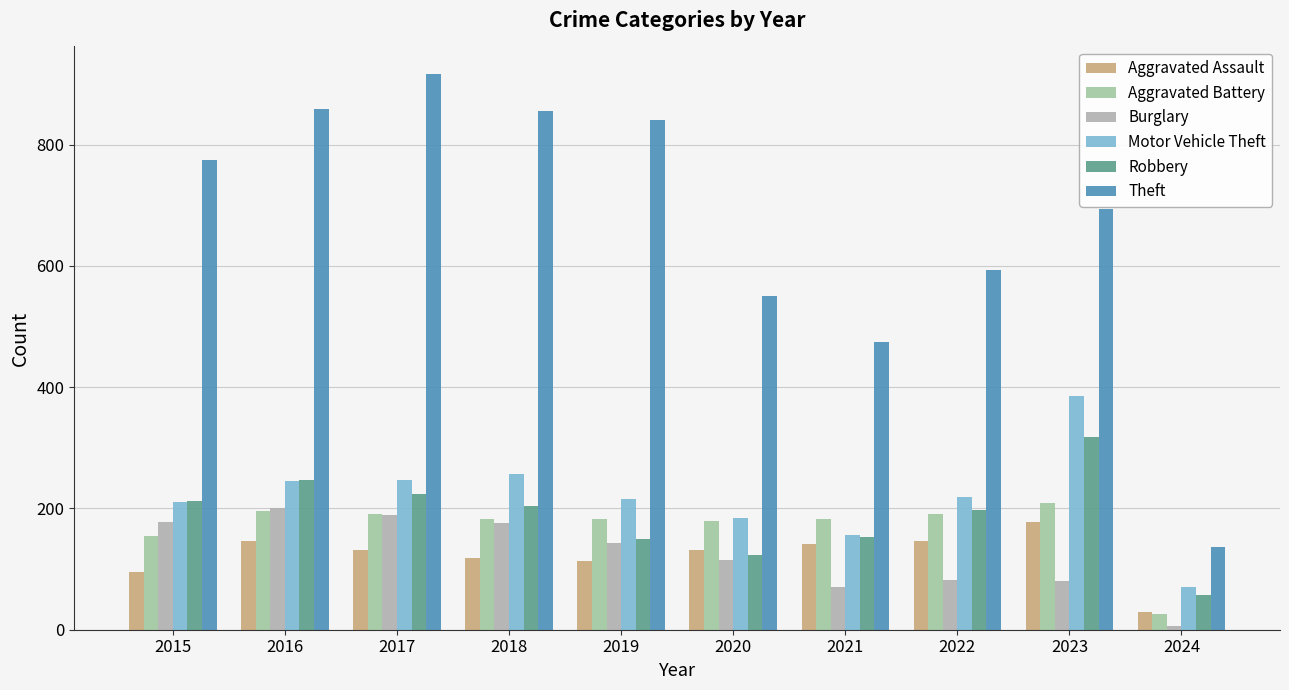

What is the value of the Aggravated Battery bar at the 2nd from the left?

196